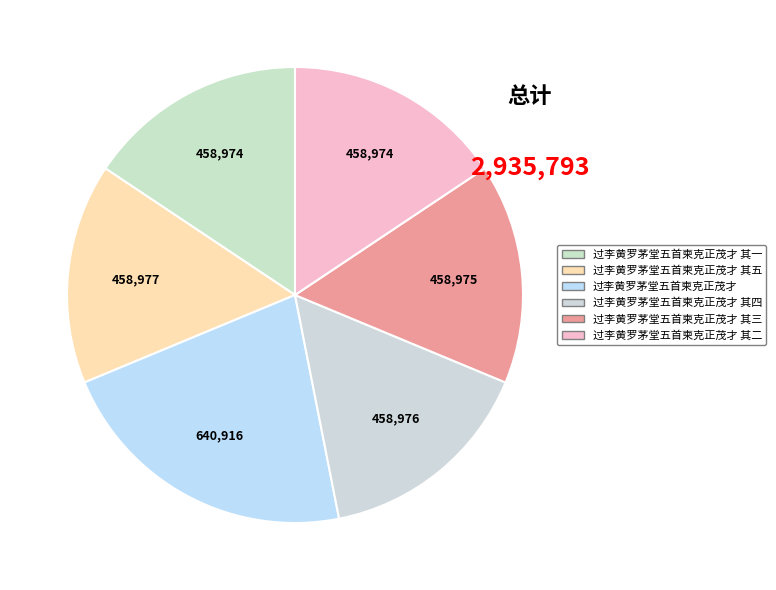

Does any single category account for the majority?

No